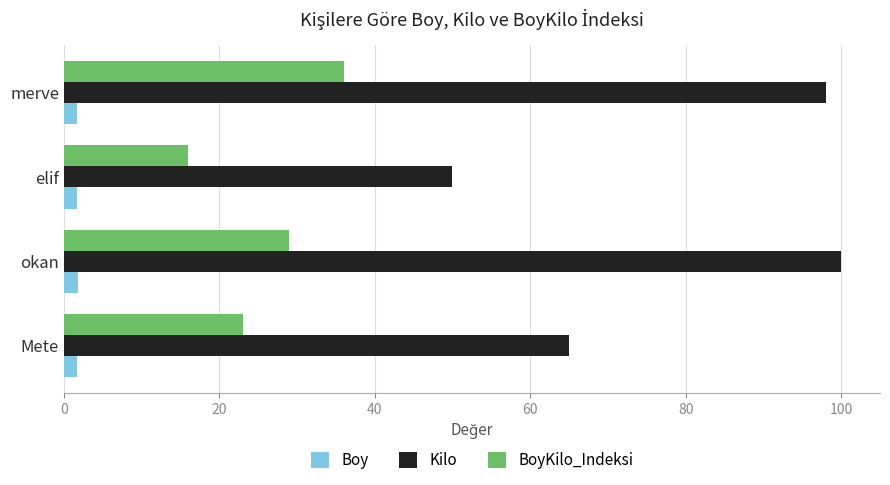

What is the difference between the maximum and second lowest values in the Boy series?

0.2